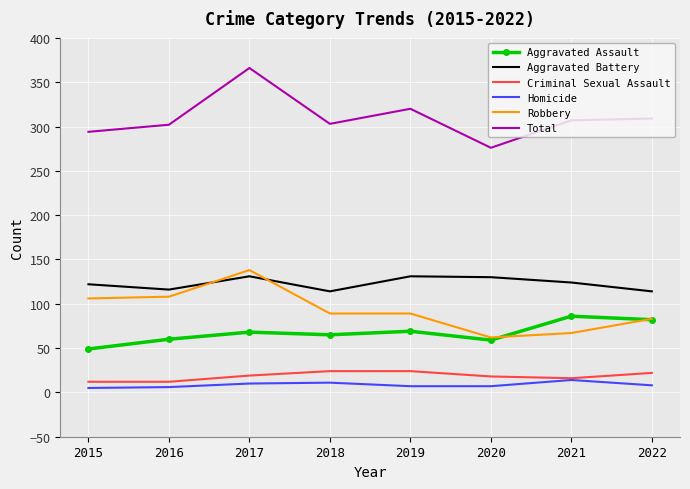

True or false: Criminal Sexual Assault and Aggravated Assault intersect in this chart.

False